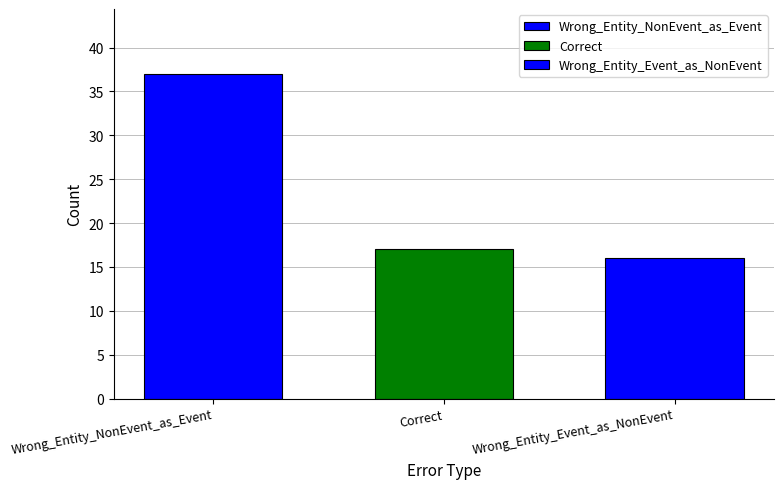

At which label is the value closest to 26?

Correct